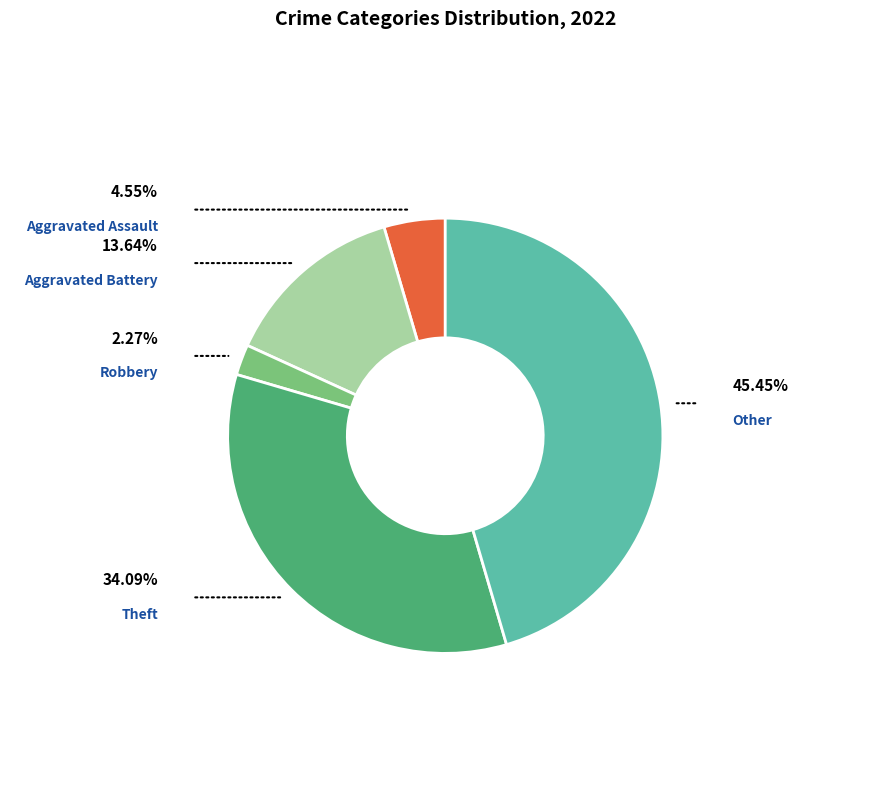

Is it true that Aggravated Battery is 14% of the pie?

True